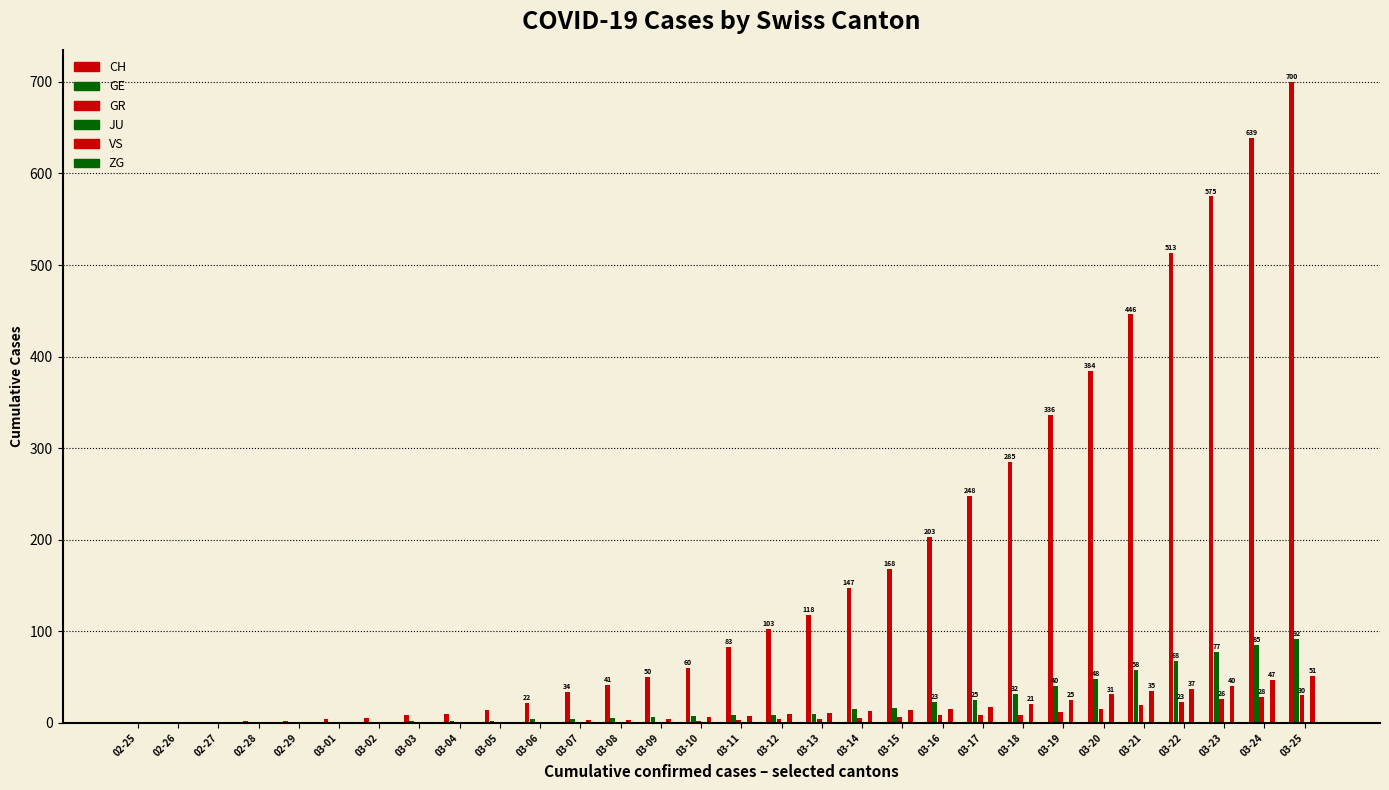

The GE series shows 36 at 02-28. True or false?

False